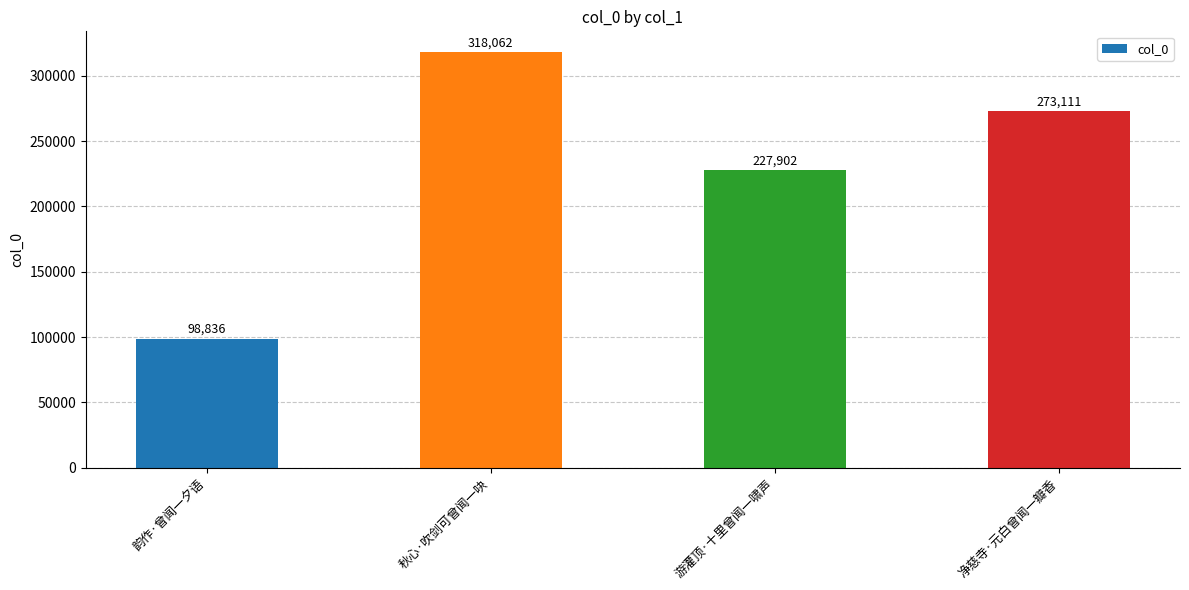

What is the sum of all values?

917911